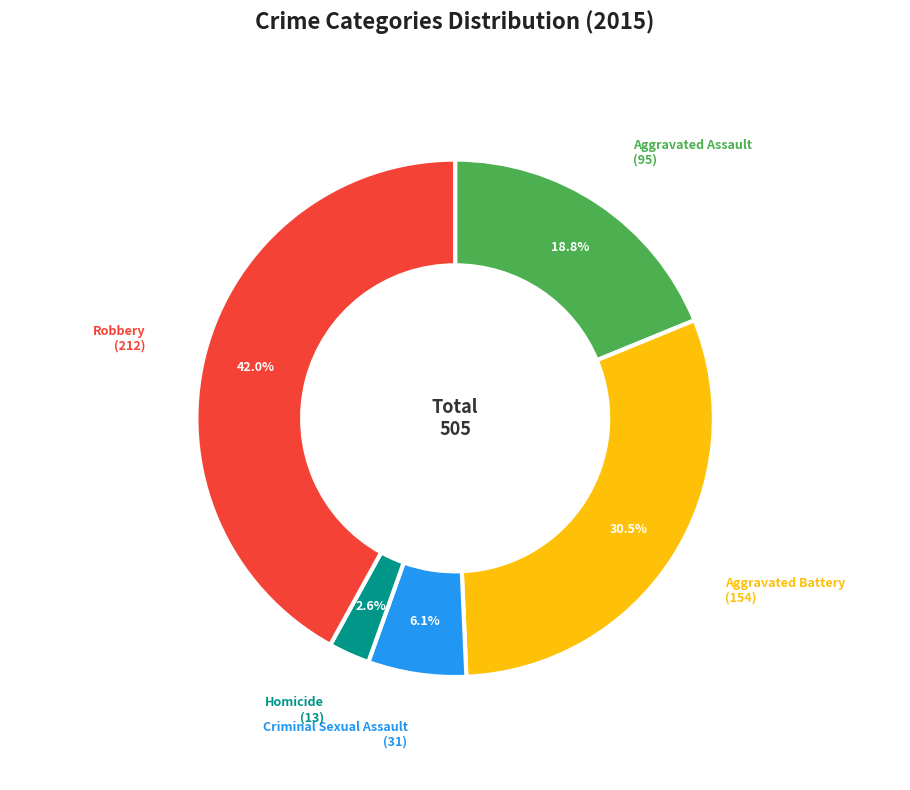

Which category has the smallest portion of the pie?

Homicide